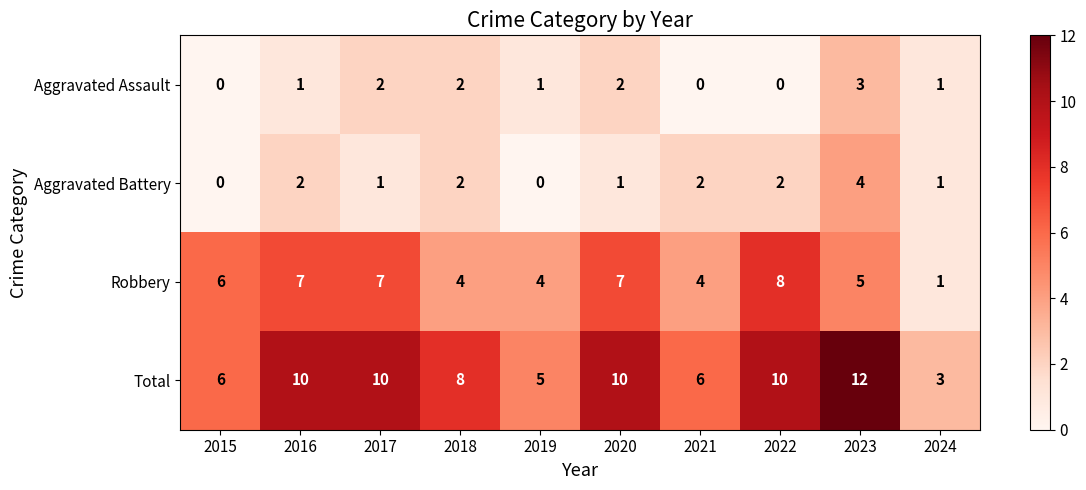

What is the maximum value shown in the chart?

12